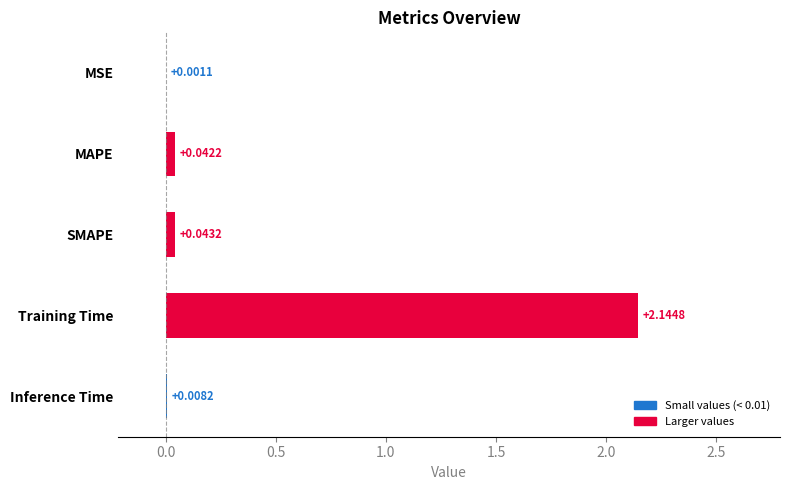

Where is the data nearest to the value 1?

SMAPE